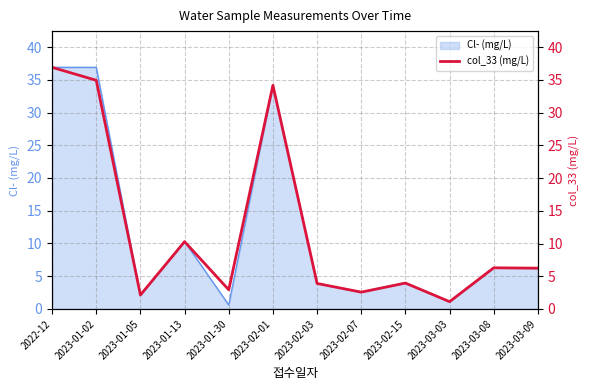

What is the difference between the second highest and minimum values?

33.8